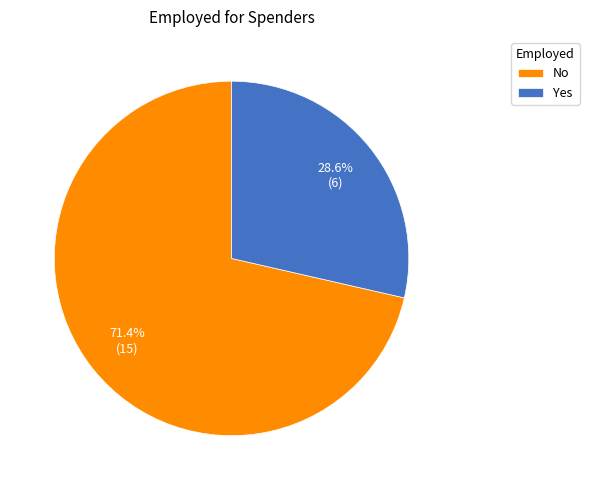

Is there any slice that represents more than half of the pie?

Yes